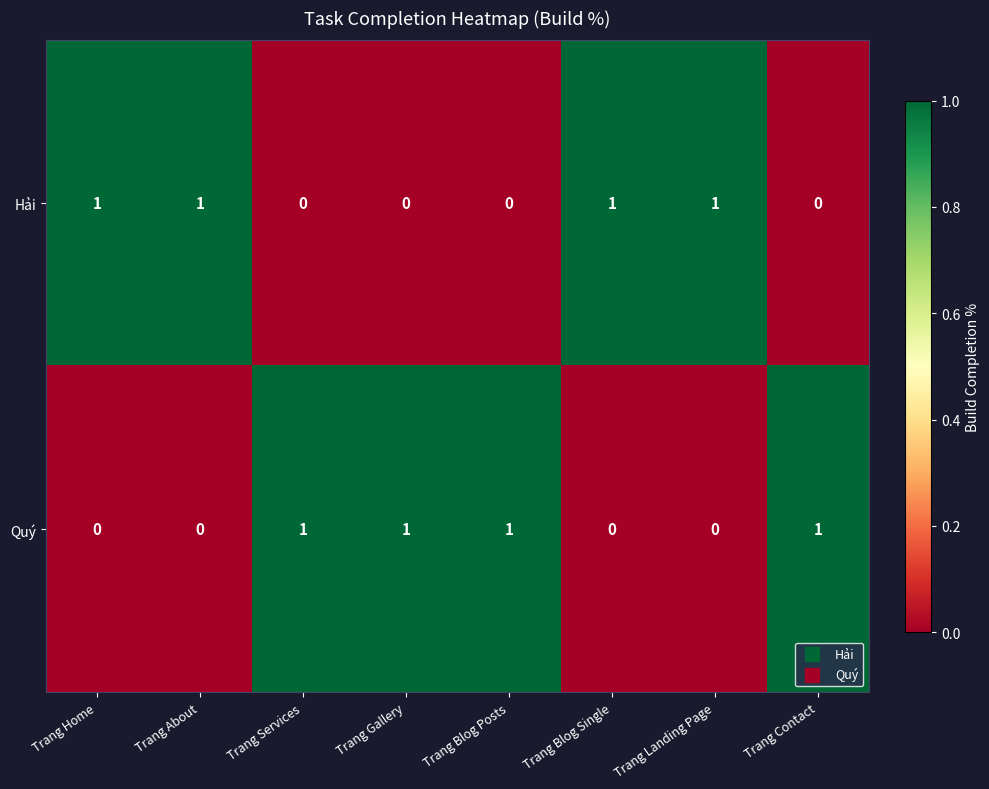

Count the Quý values in the range 0 to 1.

8